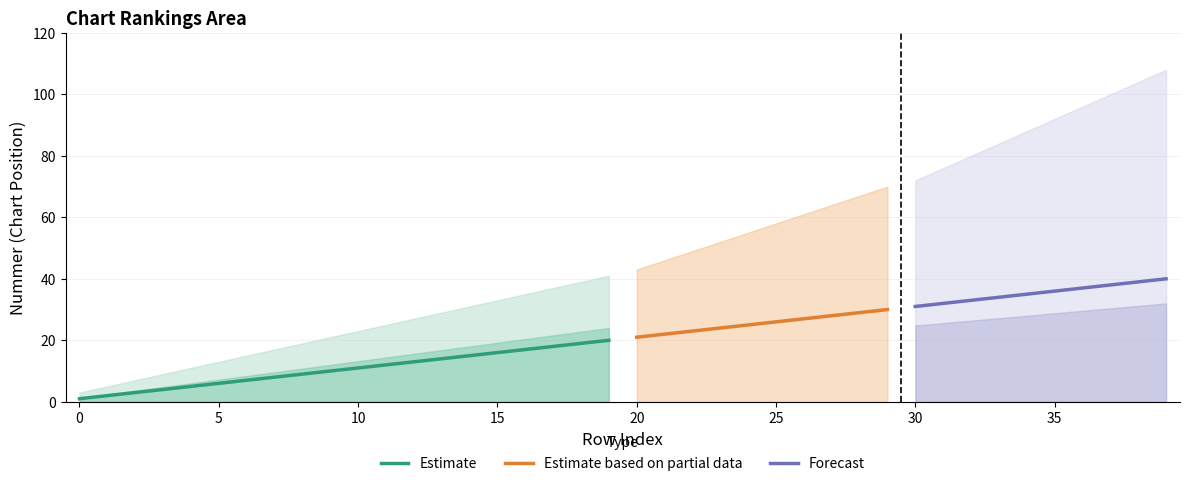

Is it true that Upper Bound equals 45 at 13?

False